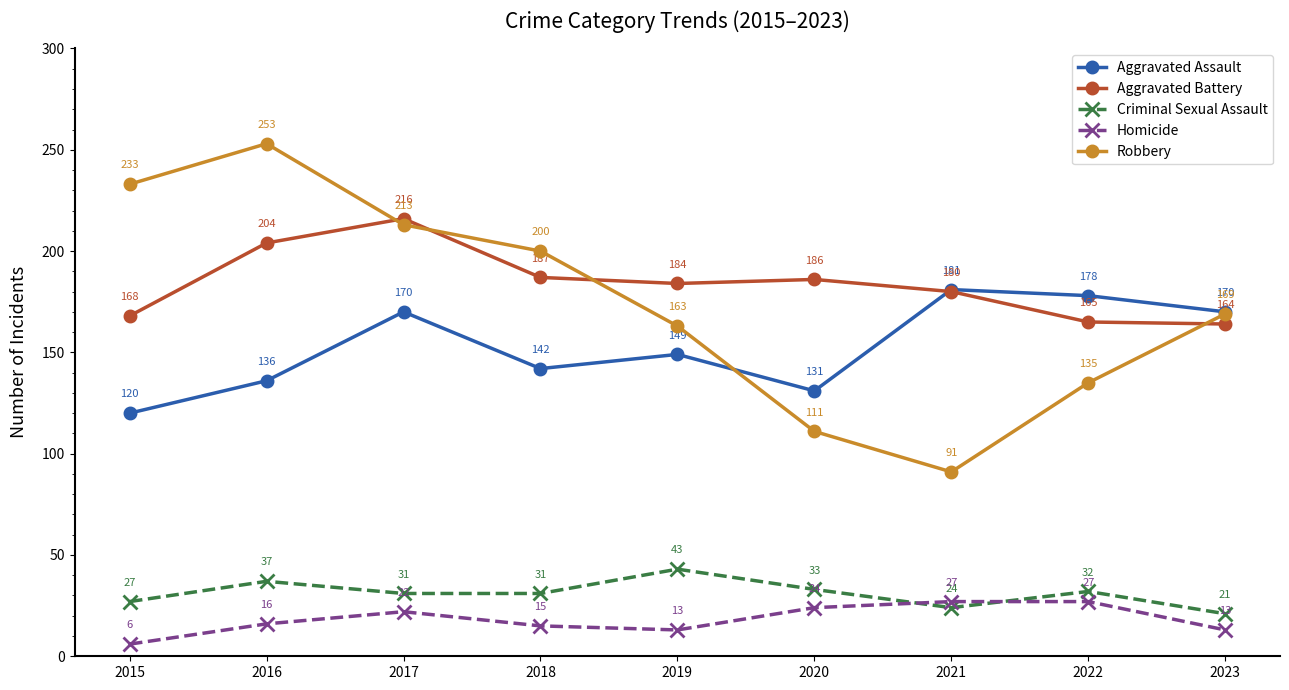

What are all the series names shown in the legend?

Aggravated Assault, Aggravated Battery, Criminal Sexual Assault, Homicide, Robbery